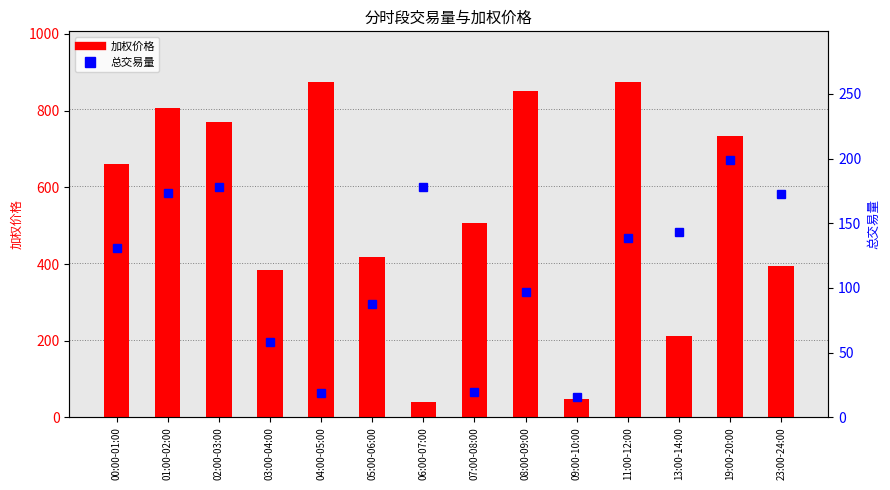

The value of 总交易量 at 07:00-08:00 is 19.4. True or false?

True